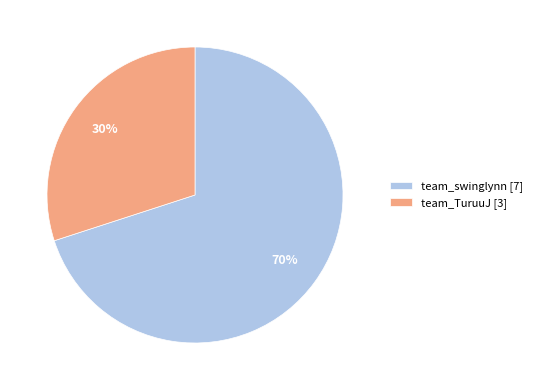

How many segments does this pie chart have?

2